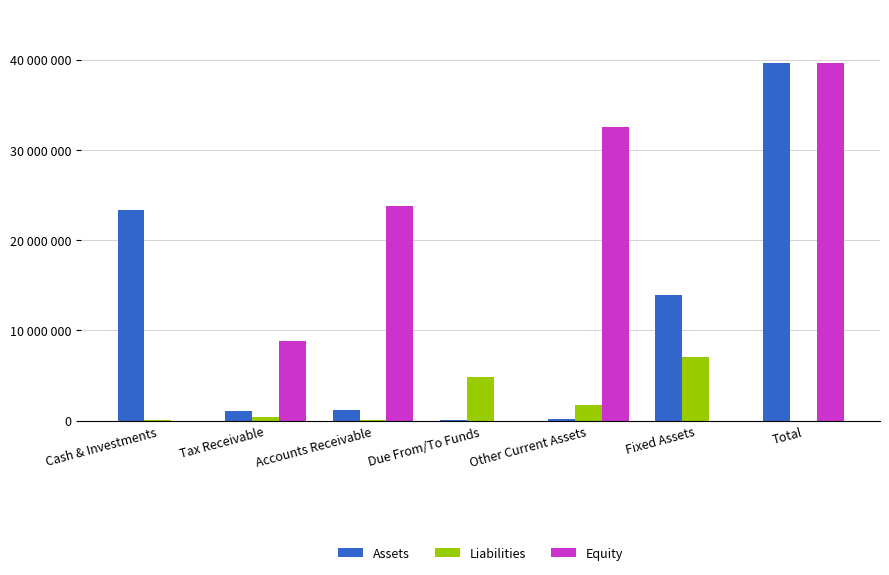

Where does the Equity series first go above 8763056?

Accounts Receivable